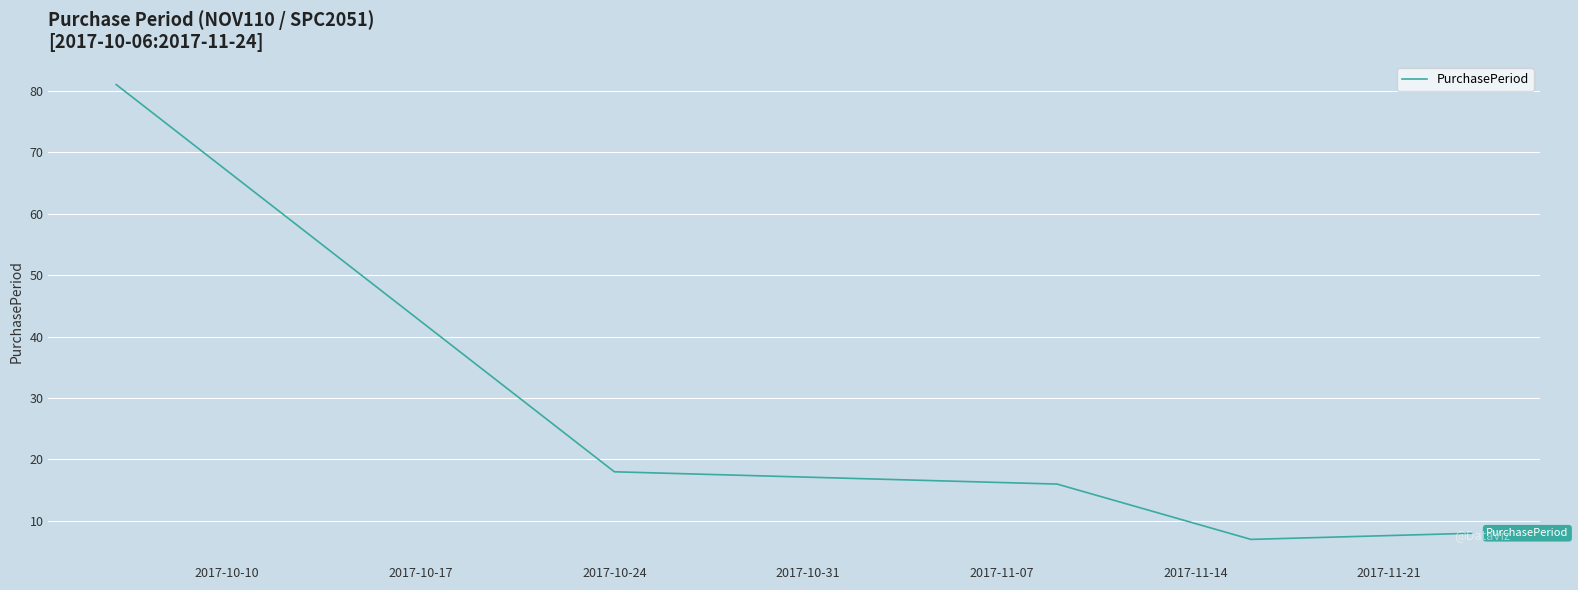

Count the number of categories in the chart.

5